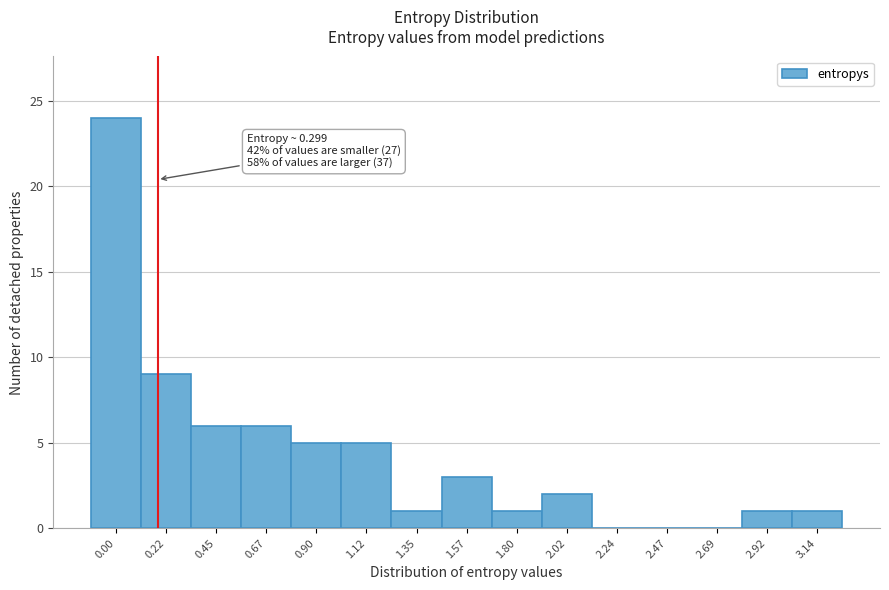

Reading left to right, what are all the values shown in this chart?

0.00=24	0.22=9	0.45=6	0.67=6	0.90=5	1.12=5	1.35=1	1.57=3	1.80=1	2.02=2	2.24=0	2.47=0	2.69=0	2.92=1	3.14=1